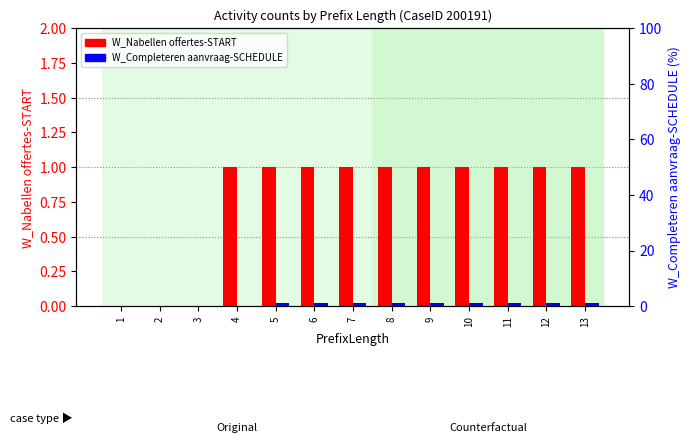

What are all the series names shown in the legend?

W_Nabellen offertes-START, W_Completeren aanvraag-SCHEDULE